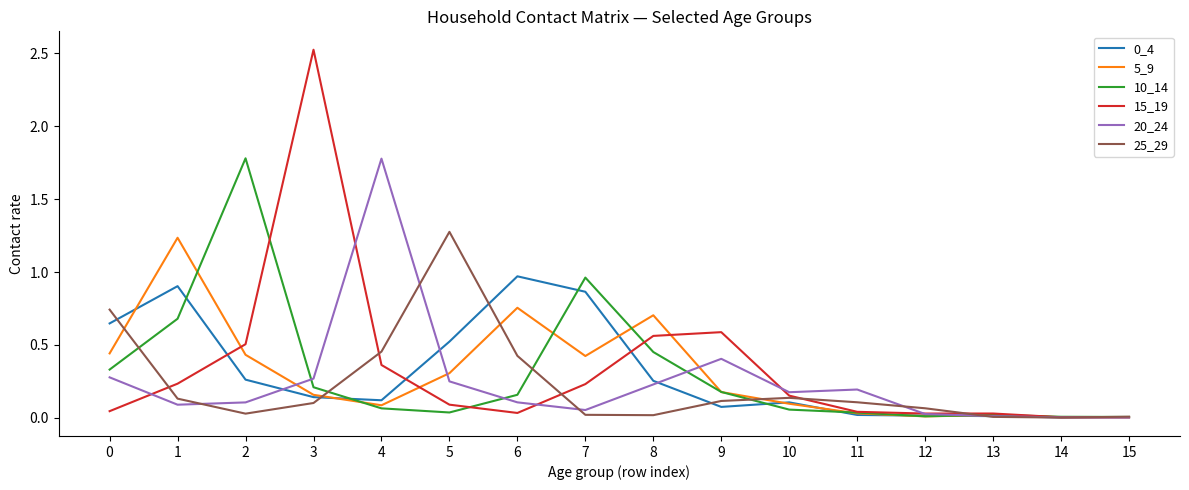

What is the difference between the highest and lowest values at 4?

1.7